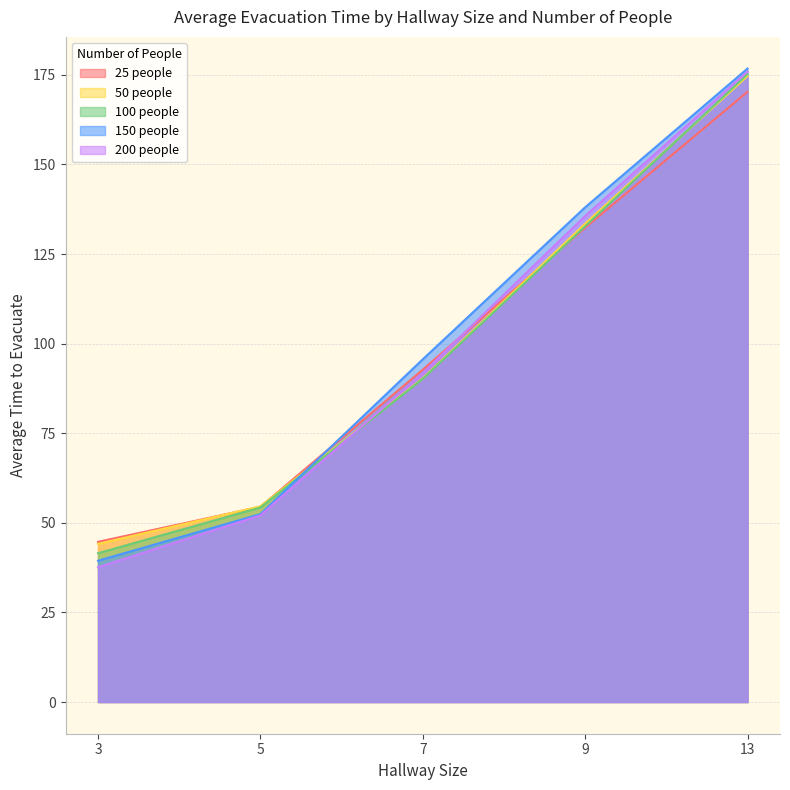

True or false: 50 people has more than 1 interior local peaks.

False